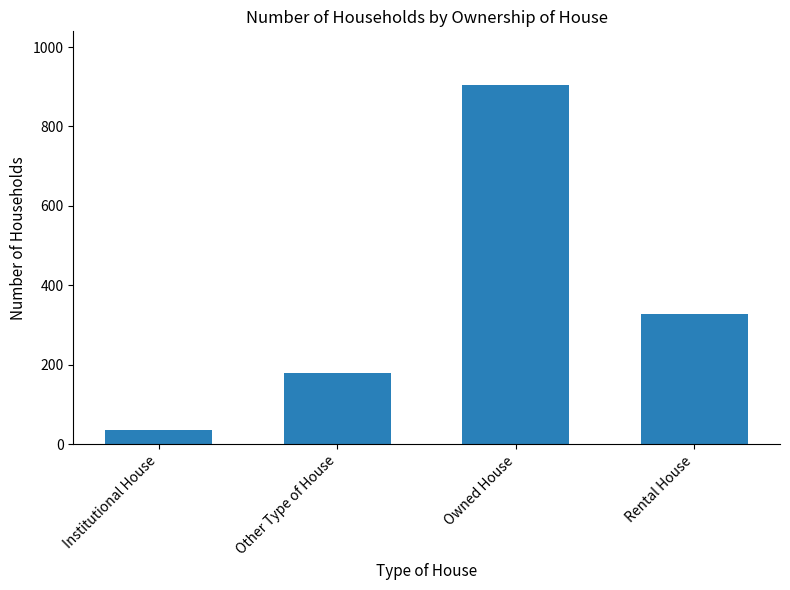

The chart shows a value of 329 at Rental House. True or false?

True